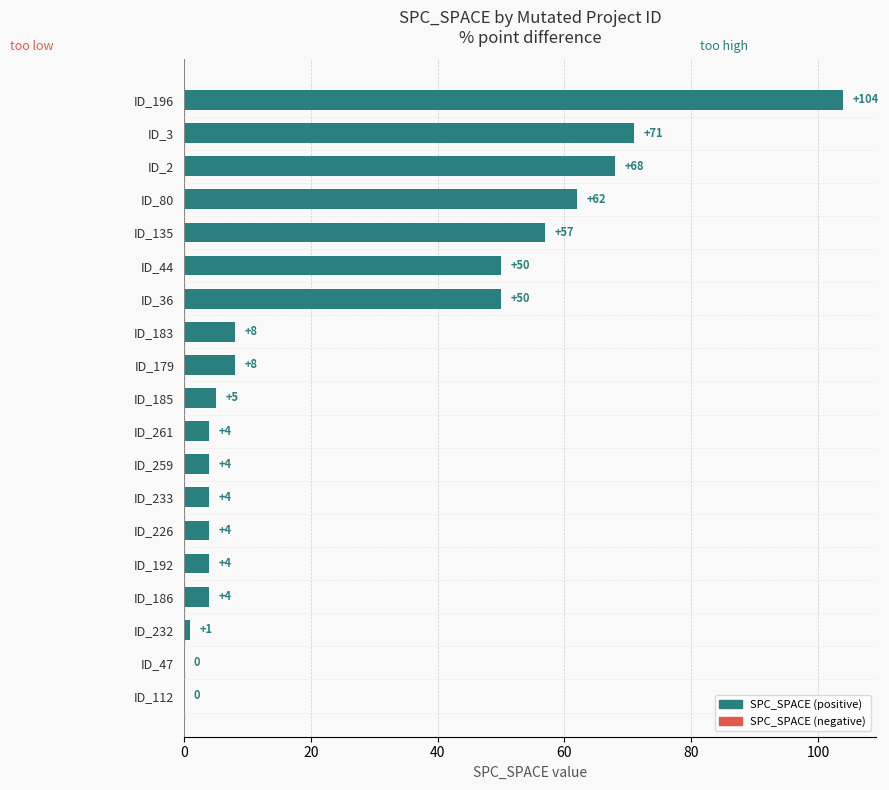

What is the approximate value at ID_2?

68